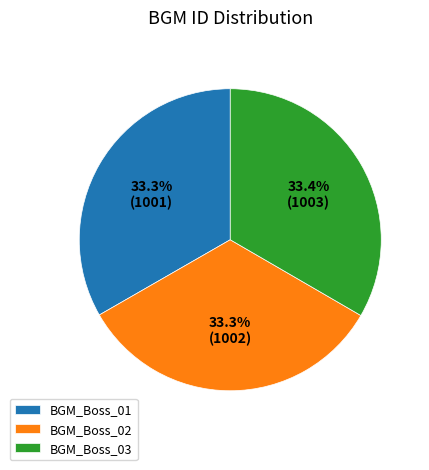

Combined, do BGM_Boss_03 and BGM_Boss_01 account for over 50%?

Yes